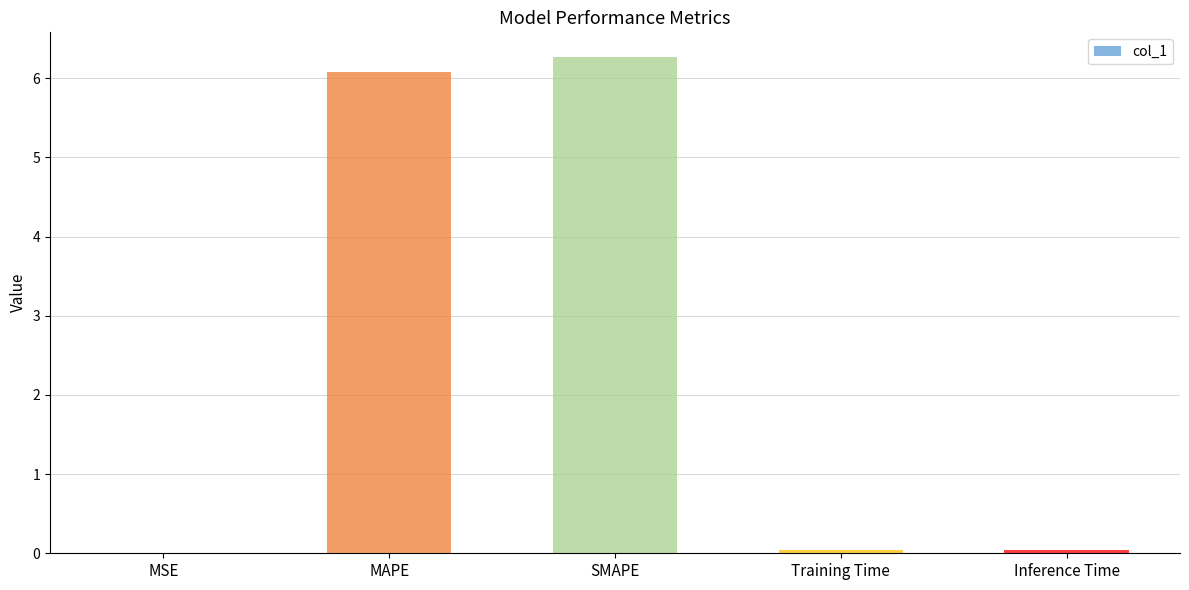

How many series are shown in this chart?

1